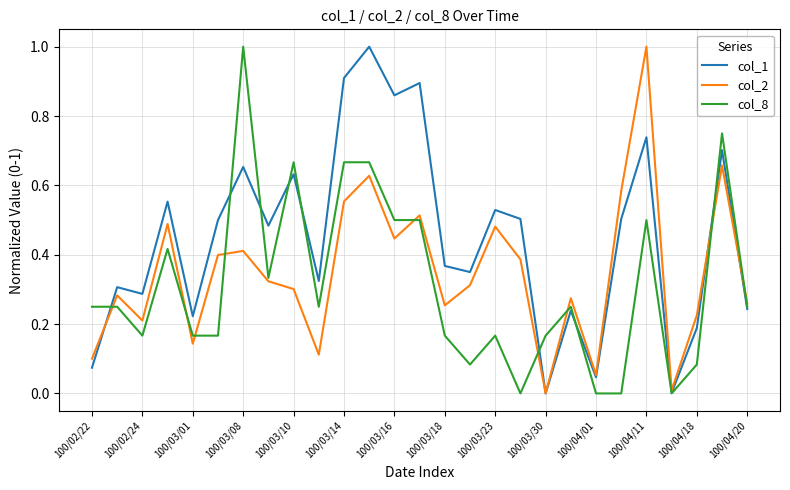

How many interior local valleys does the col_2 series have?

8